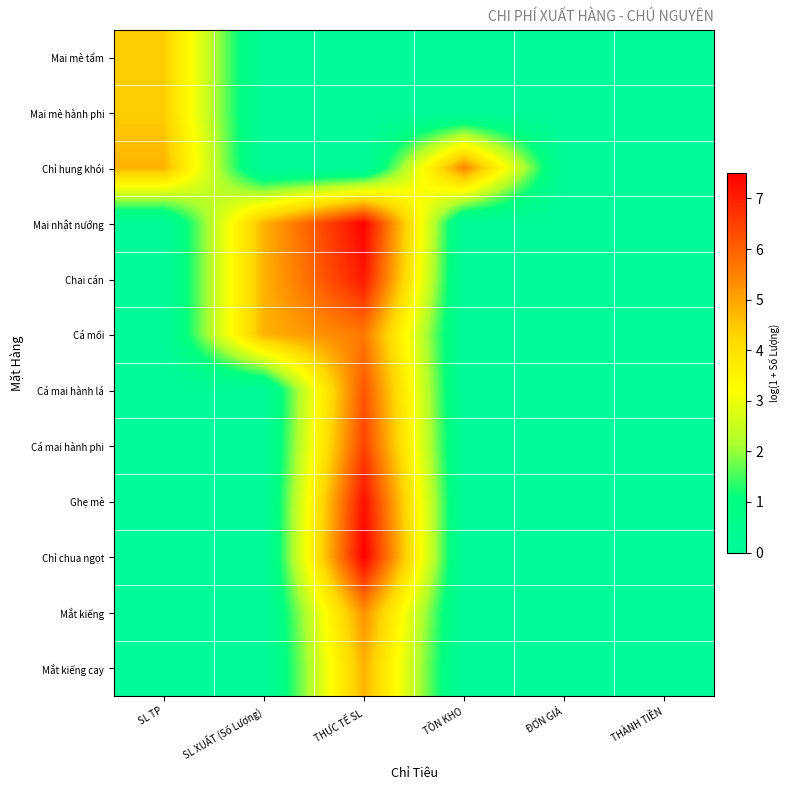

Between SL TP and THÀNH TIỀN, which series saw the biggest shift?

Chỉ hung khói